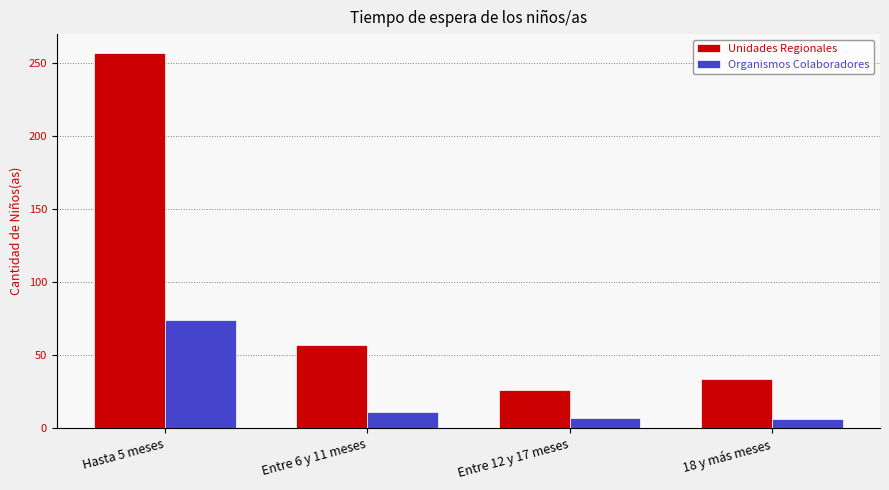

How many bars are there in total?

8